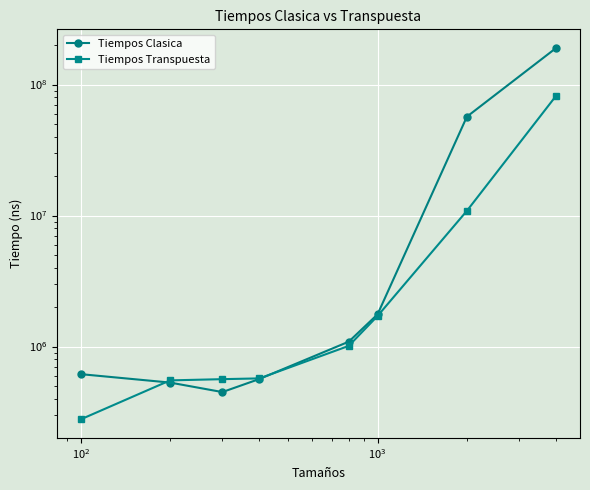

List the series in order of their overall mean, highest first.

Tiempos Clasica, Tiempos Transpuesta